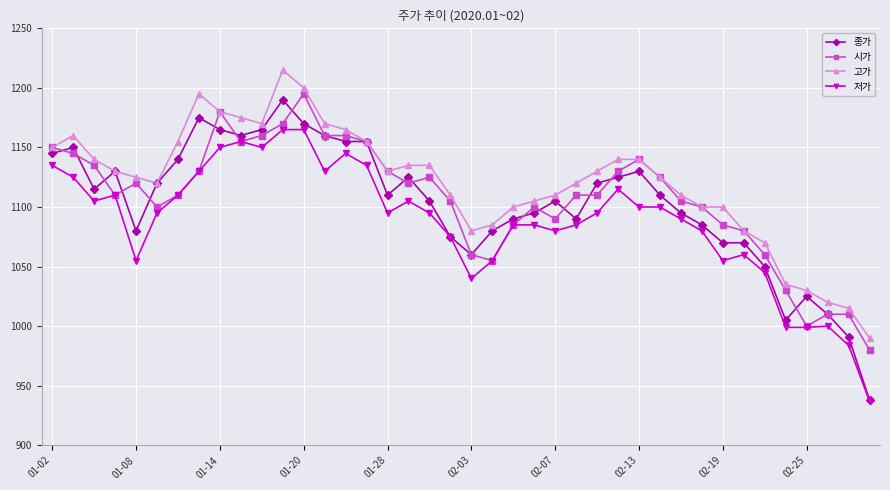

Which series has the widest spread of values?

종가